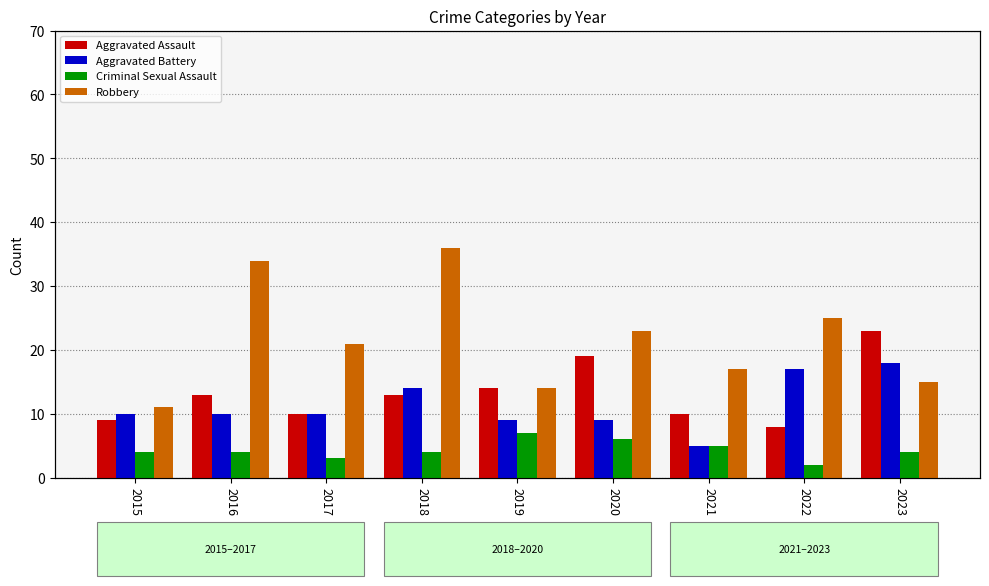

How many groups of bars are there?

9